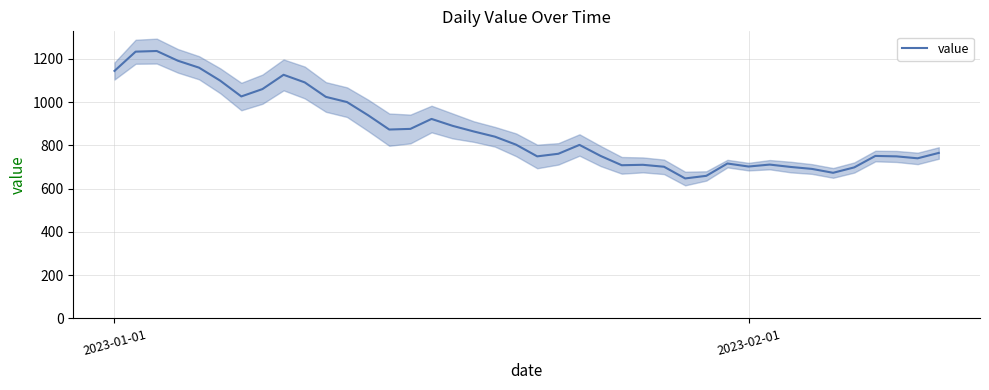

How many interior local peaks (higher than both neighbors) does the data have?

8